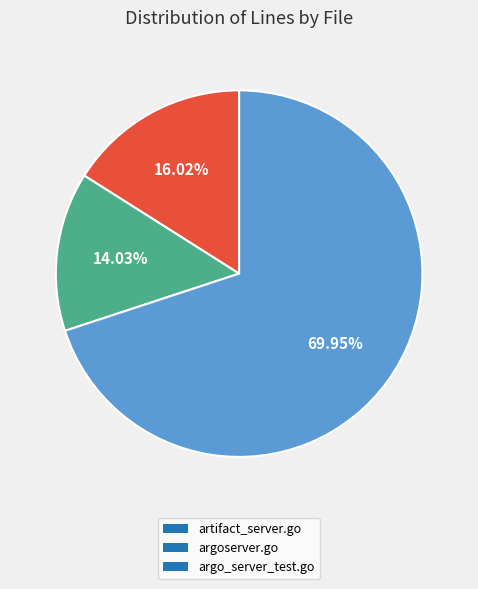

How many segments does this pie chart have?

3